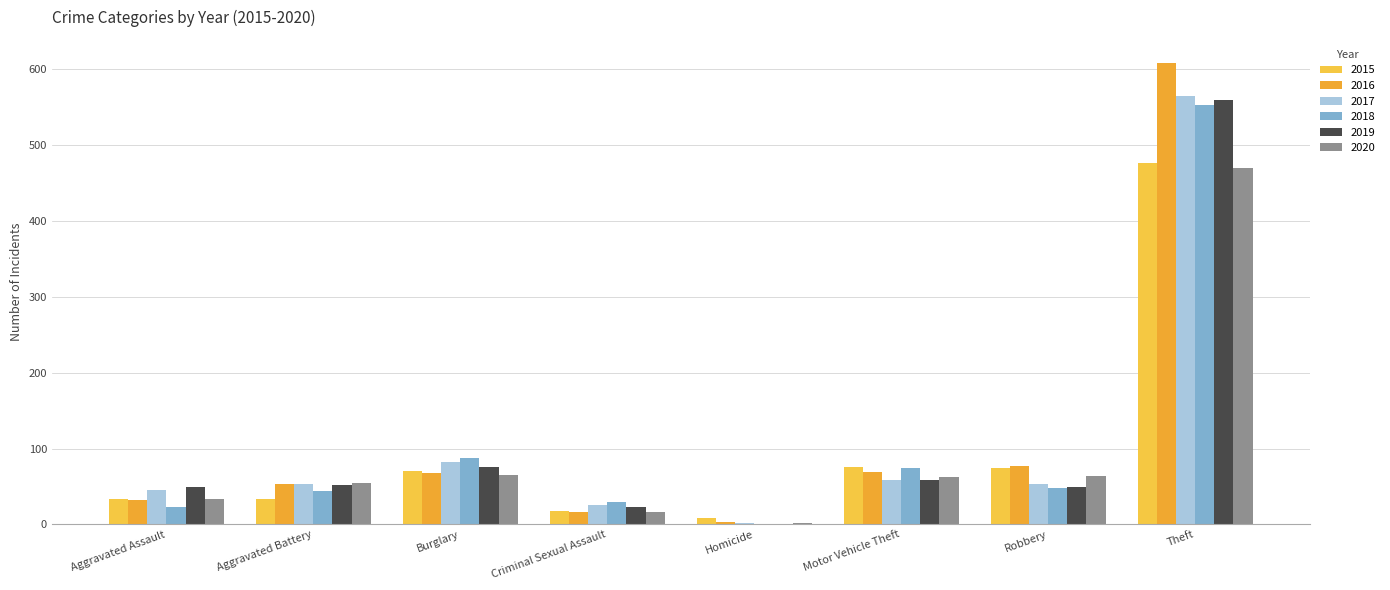

What is the spread (max minus min) of values at Theft?

139